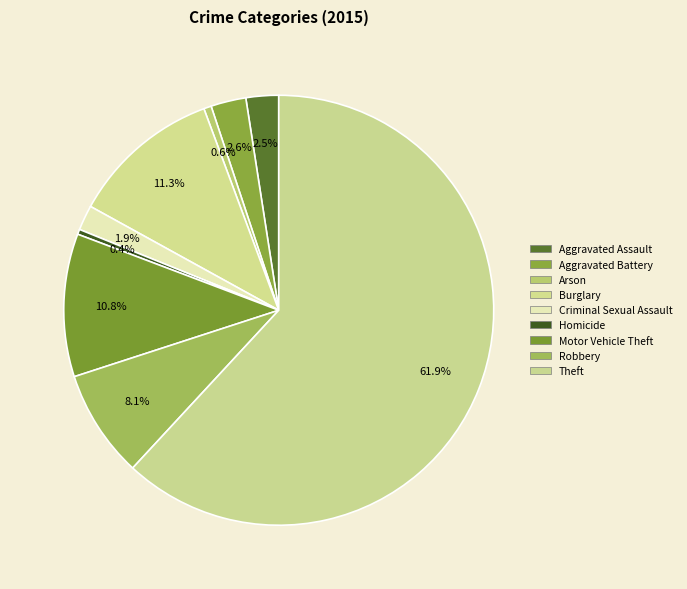

How many segments does this pie chart have?

9